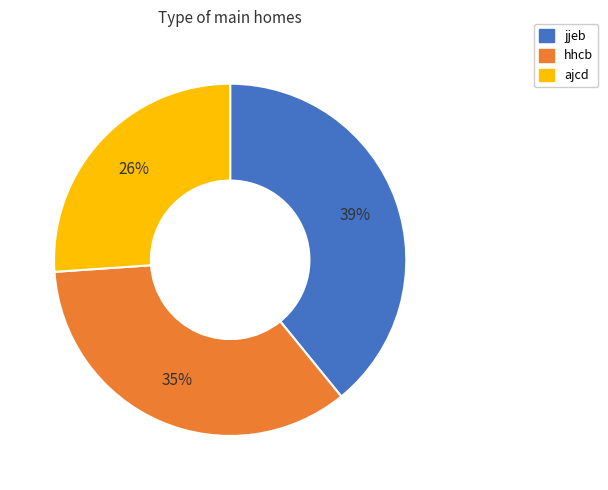

To the nearest percent, what is the difference between the largest and smallest slice percentages?

13%